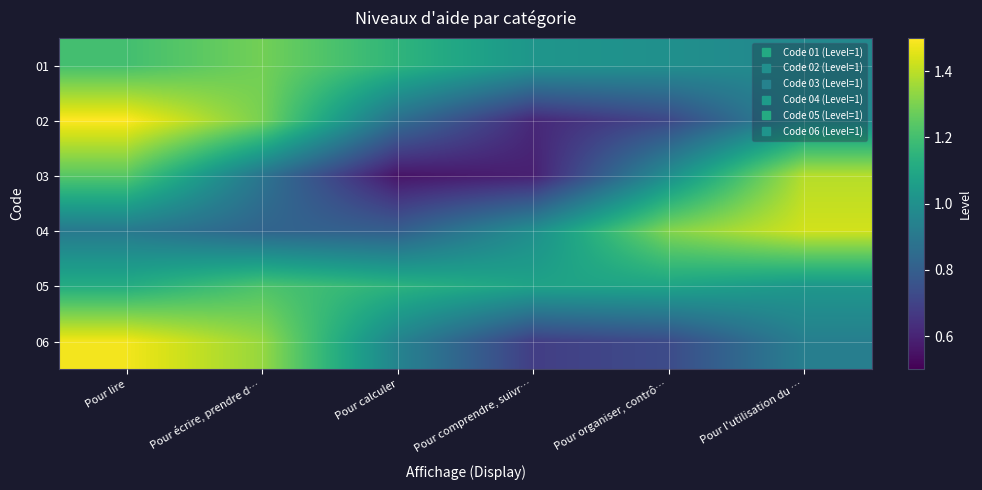

At which category is the sum across all series the highest?

Pour lire